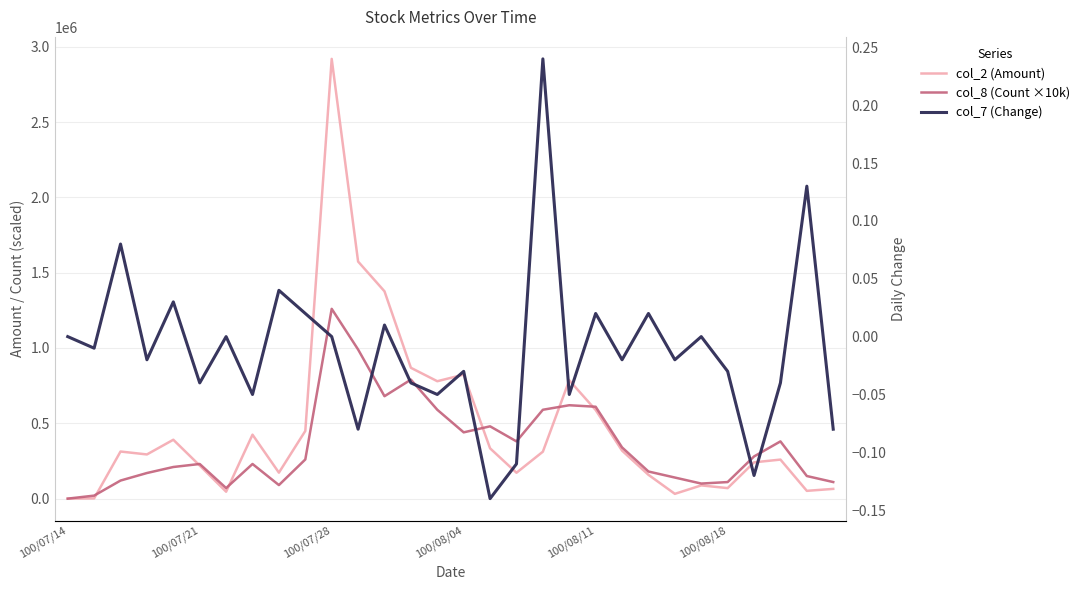

How many times do col_8 (Count ×10k) and col_2 (Amount) cross each other?

6